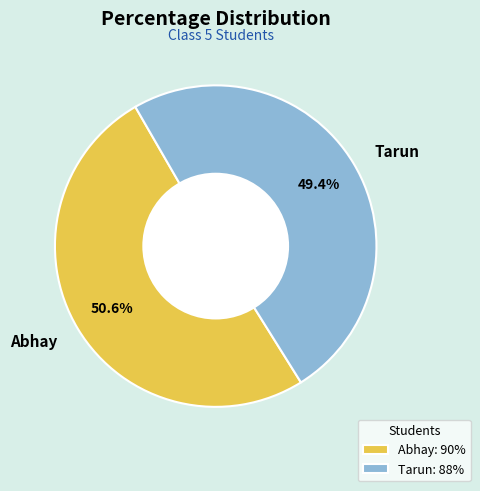

Approximately how many times larger is the value at Abhay compared to Tarun?

1.0